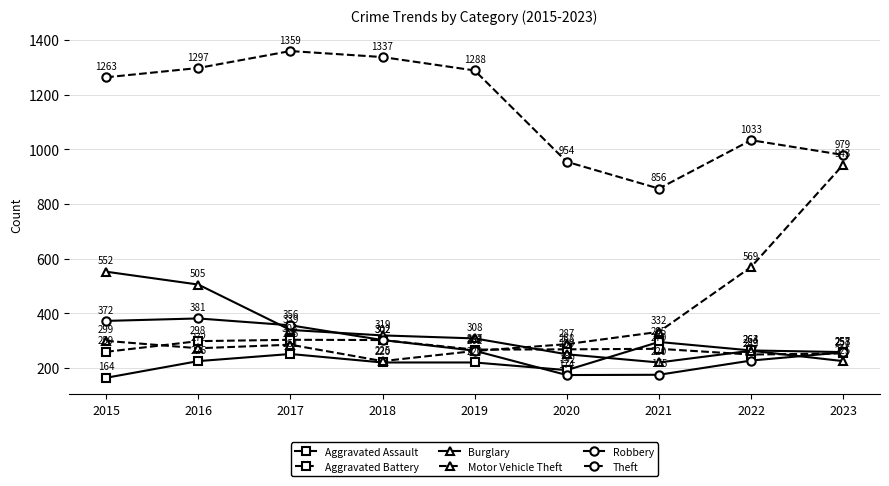

At how many categories does at least one series exceed 326?

9